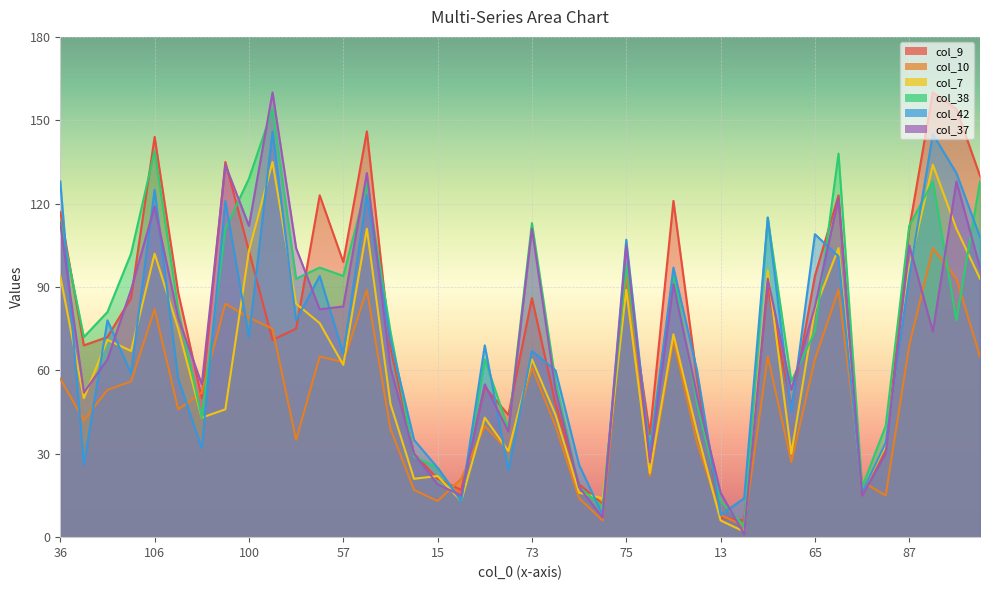

What is the difference between the col_38 values at 65 and 21?

42